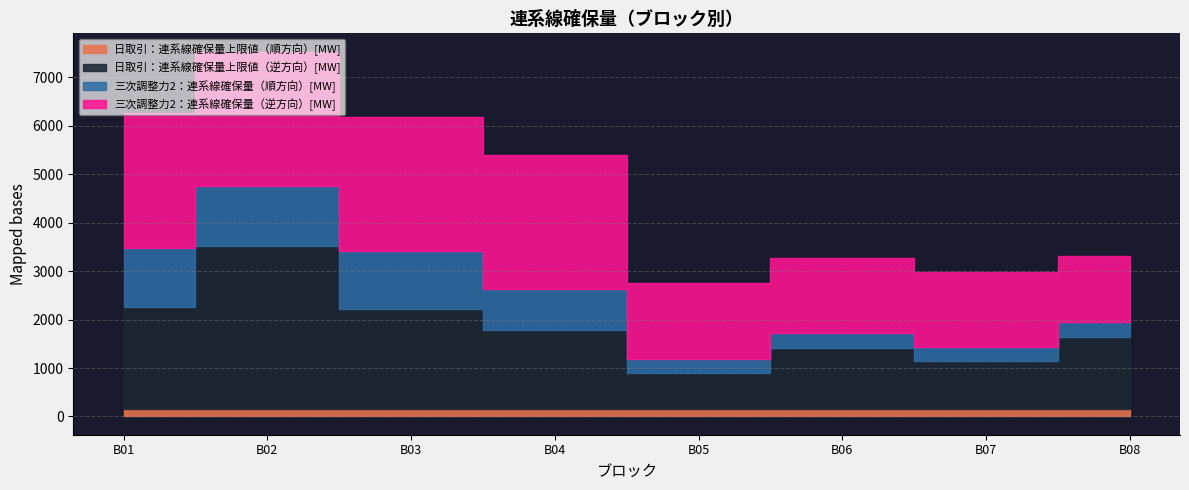

List the labels in order of 日取引：連系線確保量上限値（順方向）[MW] value, largest first.

B01, B02, B03, B04, B05, B06, B07, B08